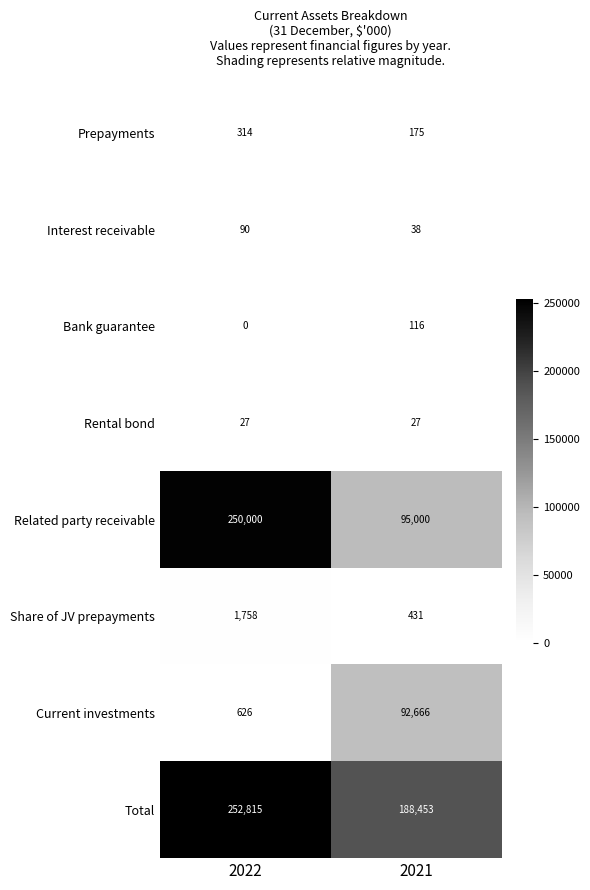

What value does the Prepayments series have at 2021?

175